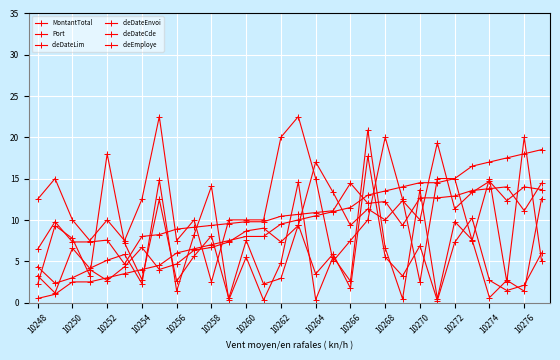

Count the number of categories in the chart.

30